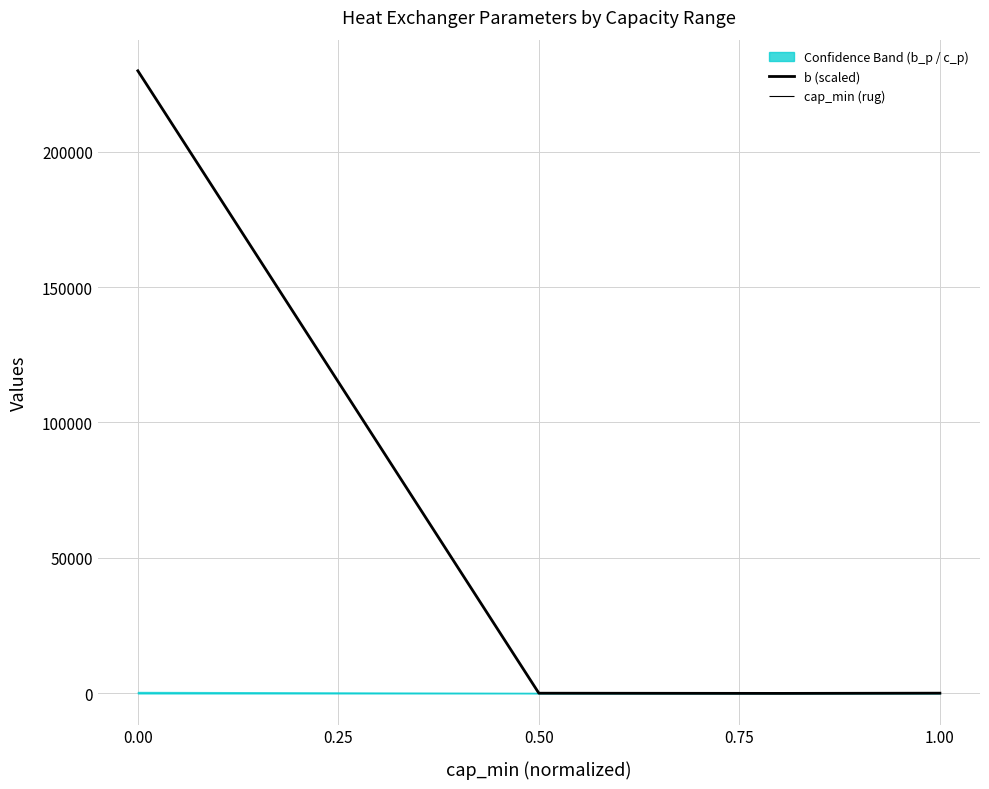

How many values in the b (scaled) series exceed 83?

2